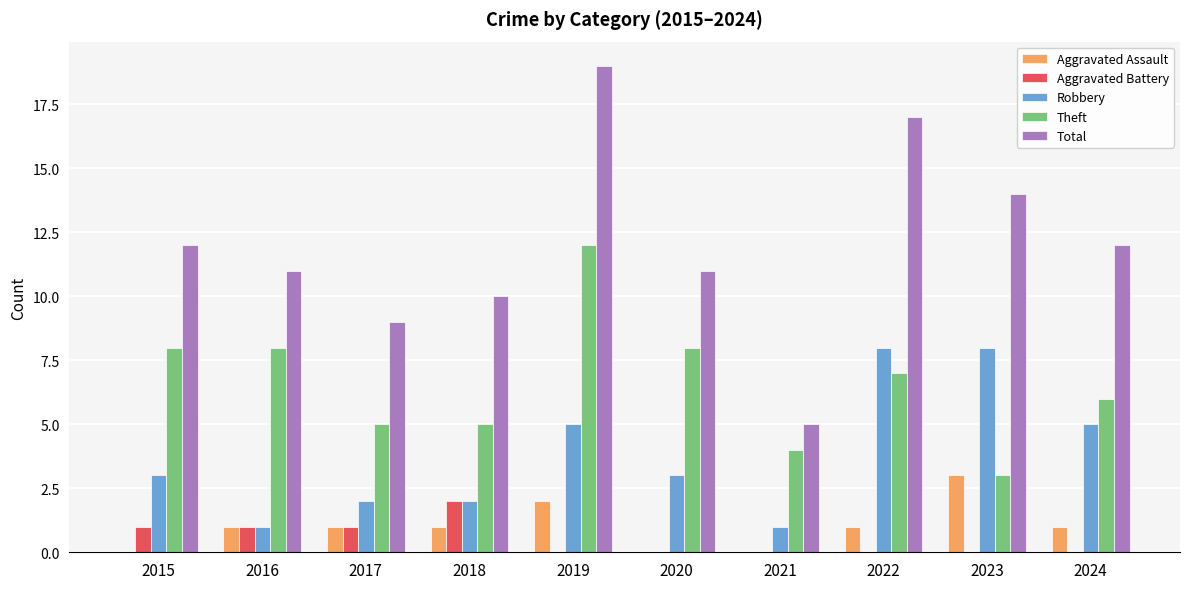

Which series has the largest total across all categories?

Total